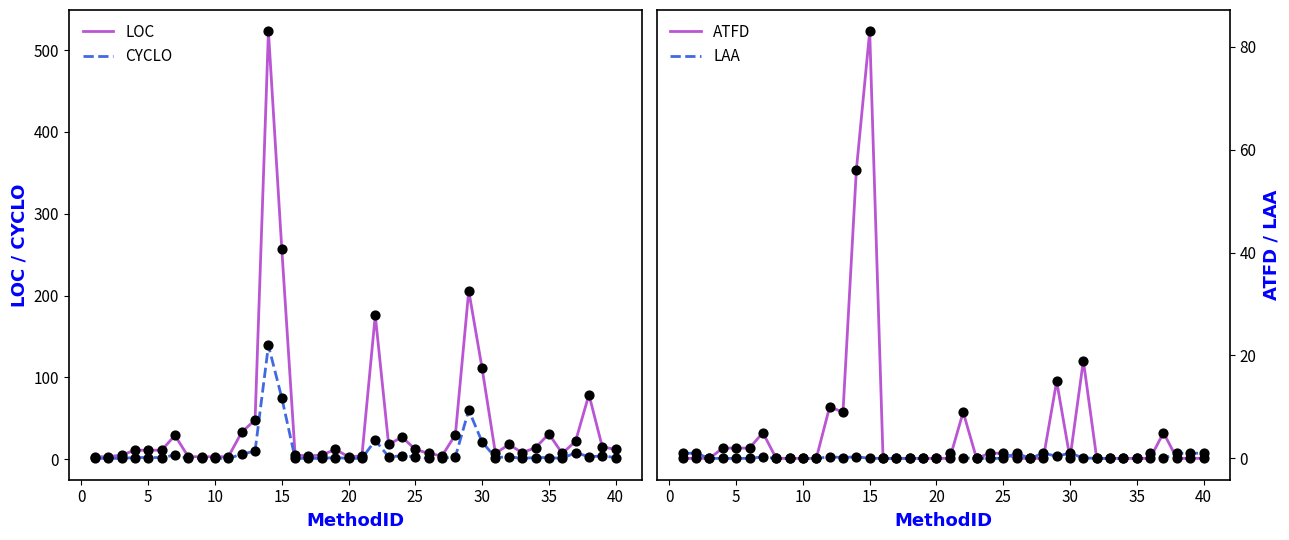

Which series contains the highest Y value?

LOC